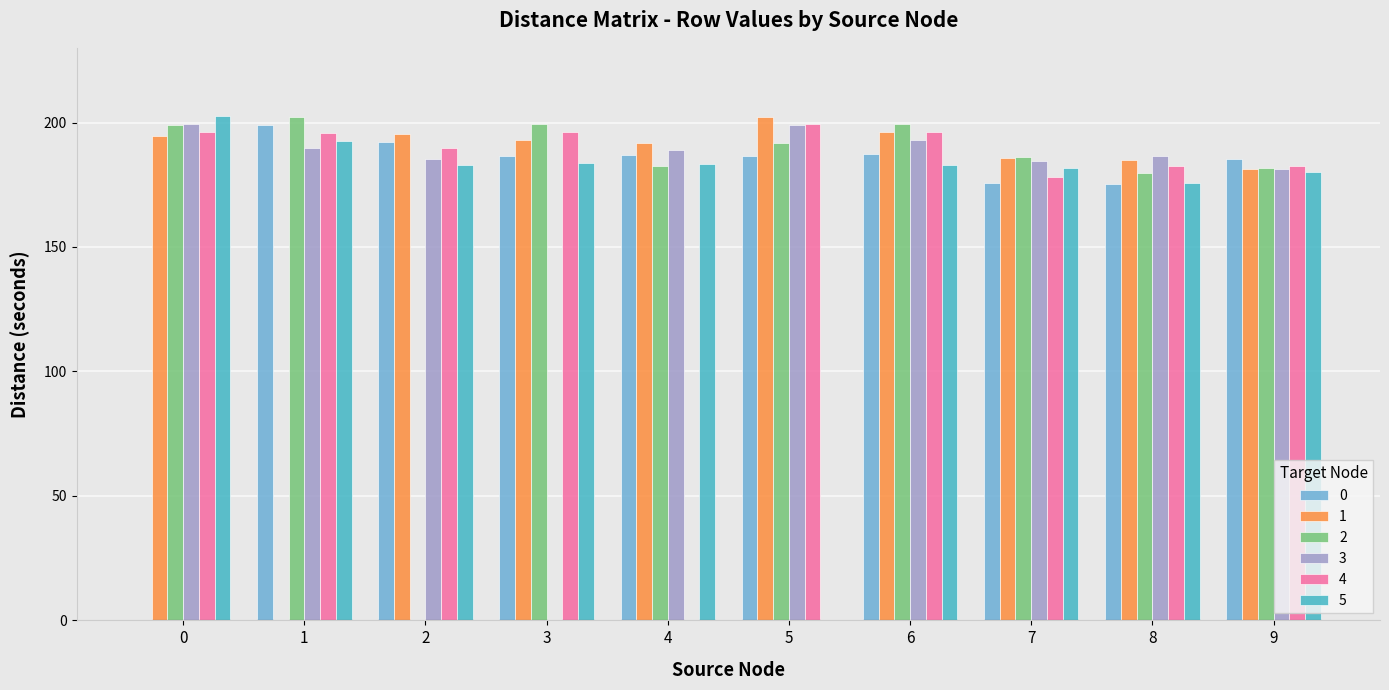

What is the maximum value shown in the chart?

202.8